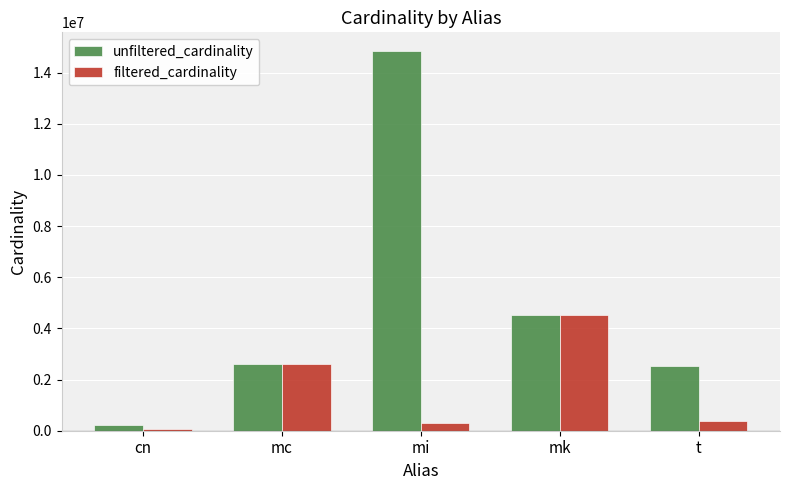

How many distinct data groups are displayed?

2